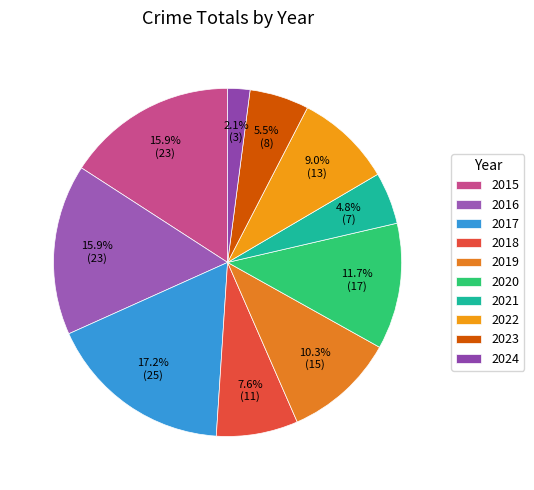

Is there any slice that represents more than half of the pie?

No